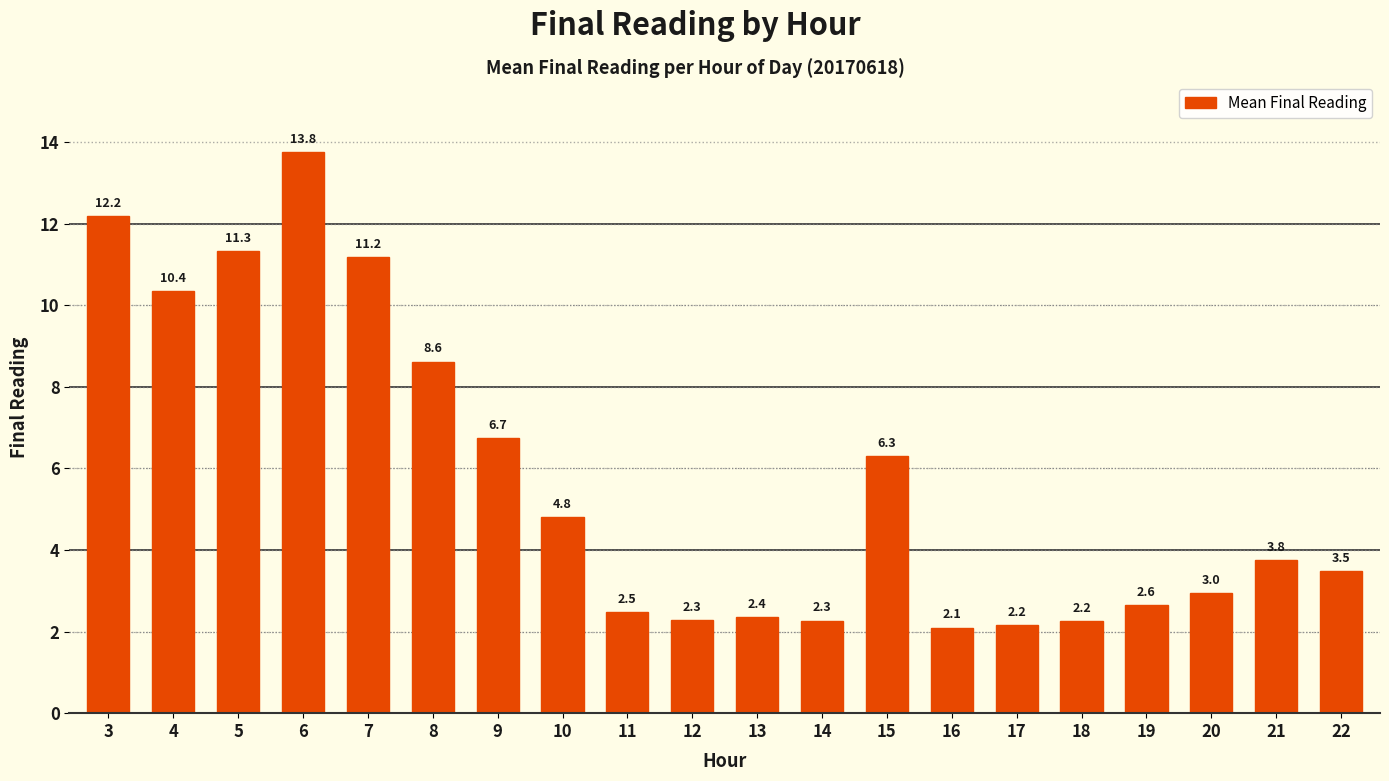

What is the smallest value displayed?

2.1